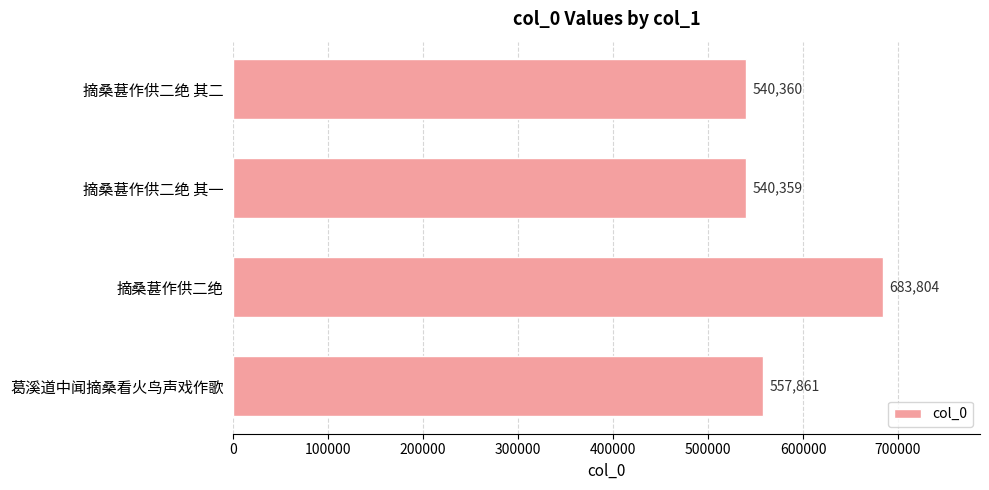

Which has a higher value, 葛溪道中闻摘桑看火鸟声戏作歌 or 摘桑葚作供二绝 其二?

葛溪道中闻摘桑看火鸟声戏作歌